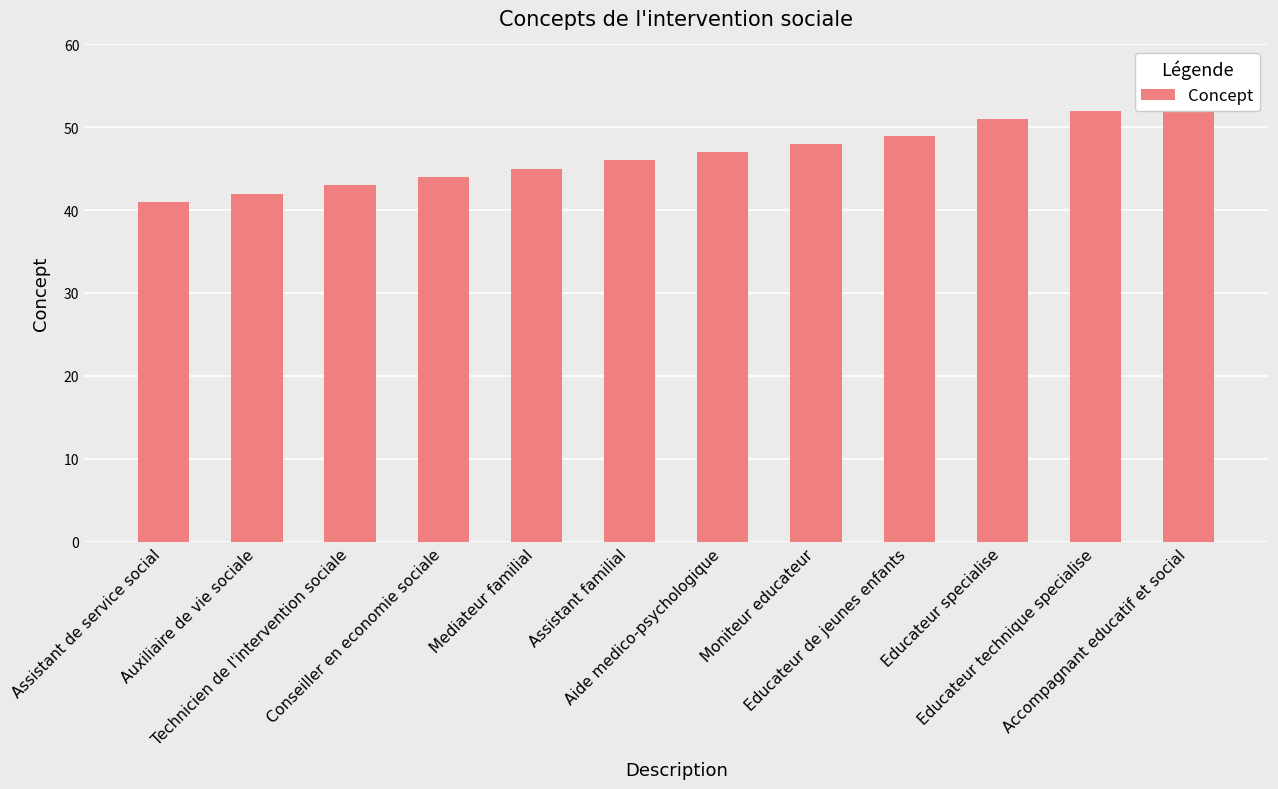

The chart shows a value of 44 at Conseiller en economie sociale. True or false?

True